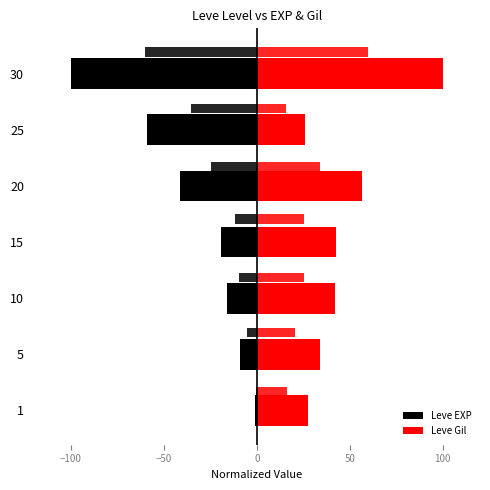

Between 1 and 5, which series saw the biggest shift?

Leve EXP